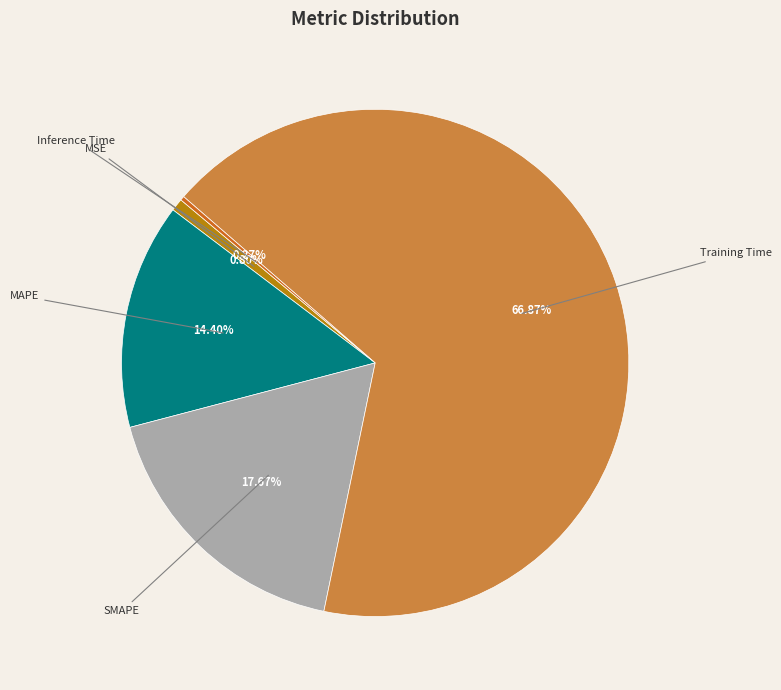

Which category has the biggest portion of the pie?

Training Time